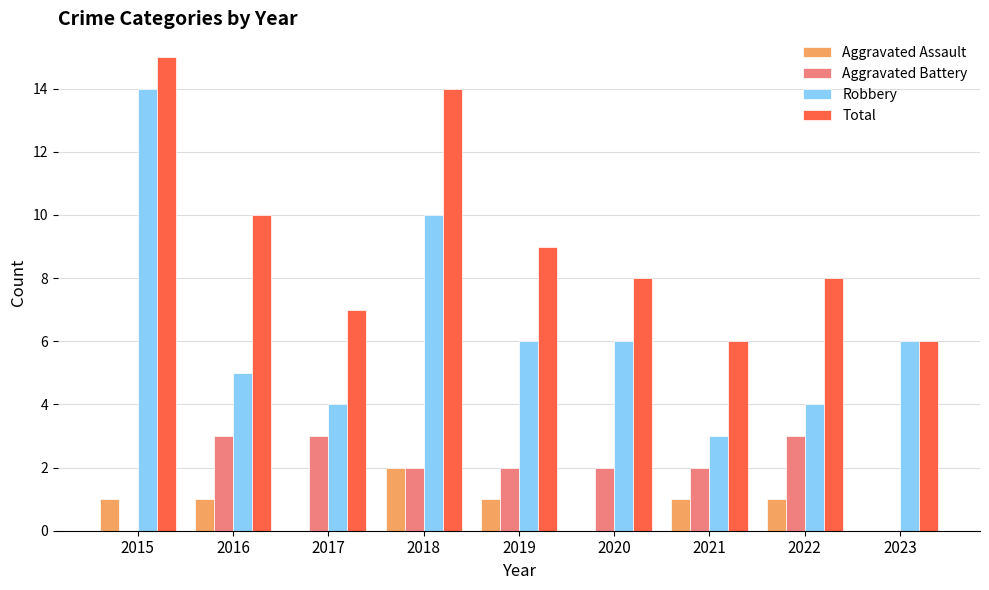

True or false: Aggravated Battery has a value of 1 at 2021.

False